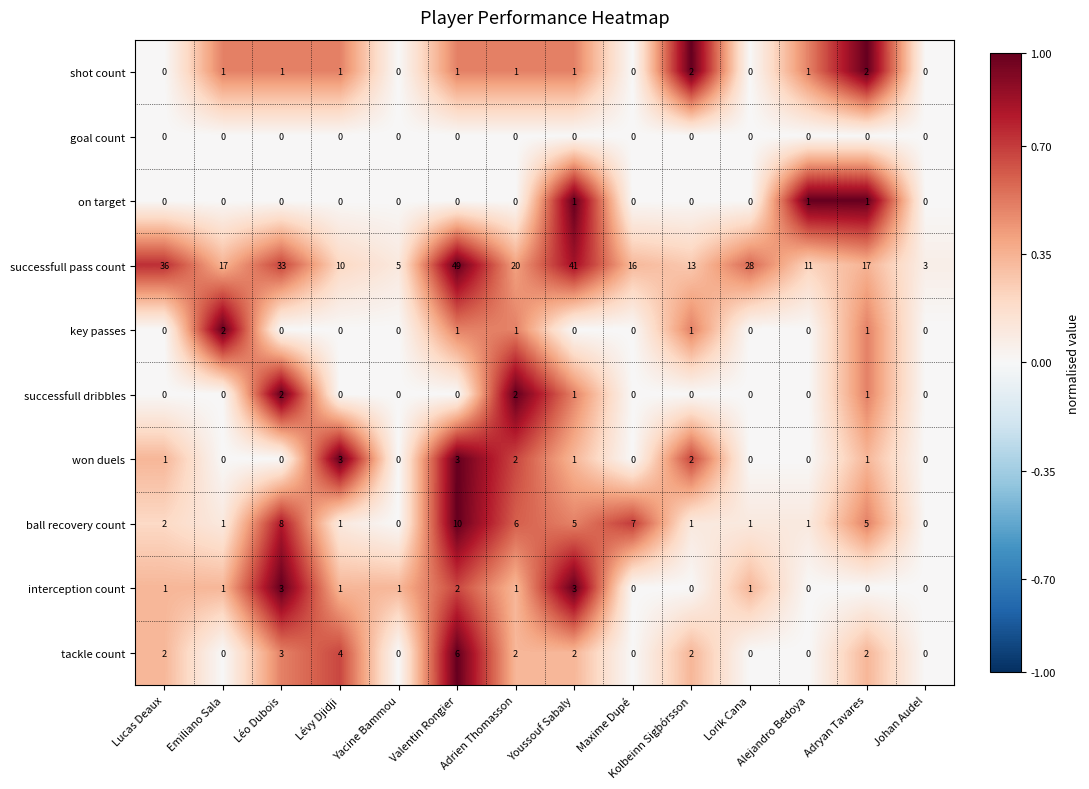

Is it true that successfull pass count equals 54 at Léo Dubois?

False